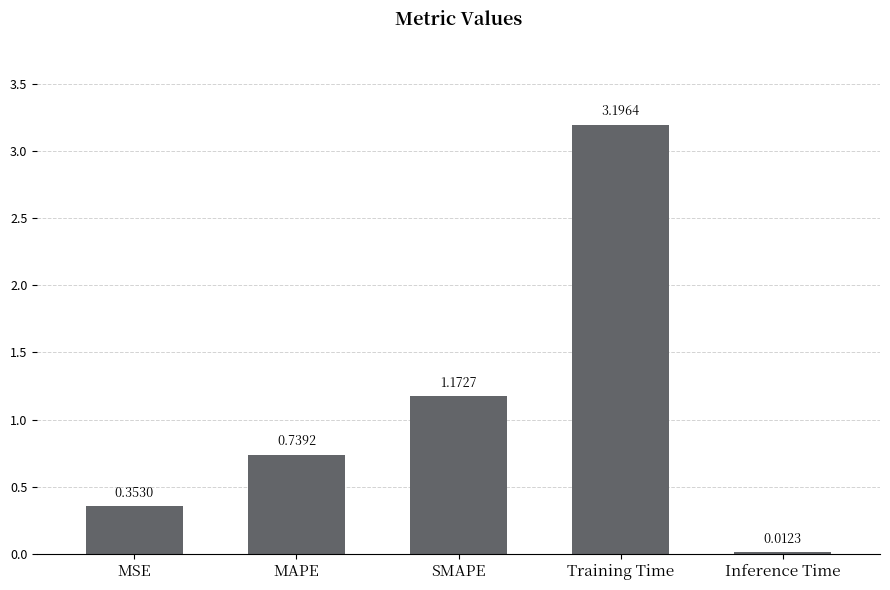

Approximately how many times larger is the value at MSE compared to SMAPE?

0.3